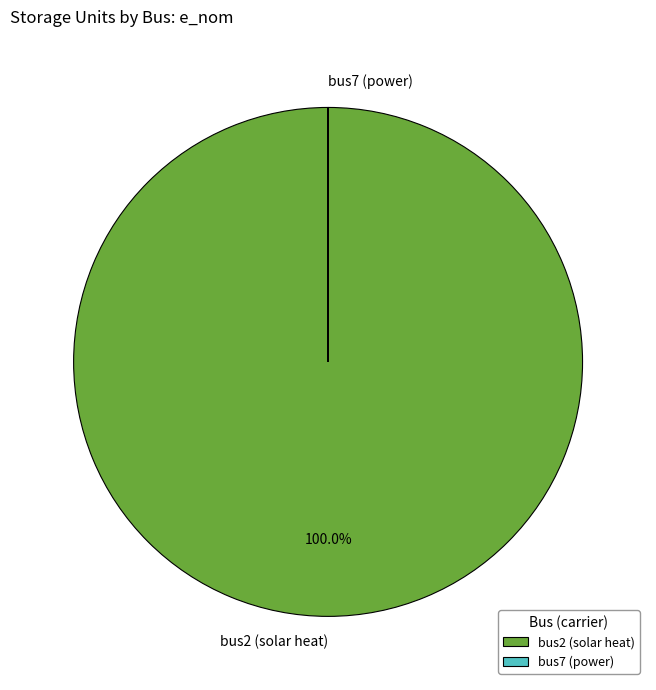

What is the largest slice in the pie chart?

bus2 (solar heat)